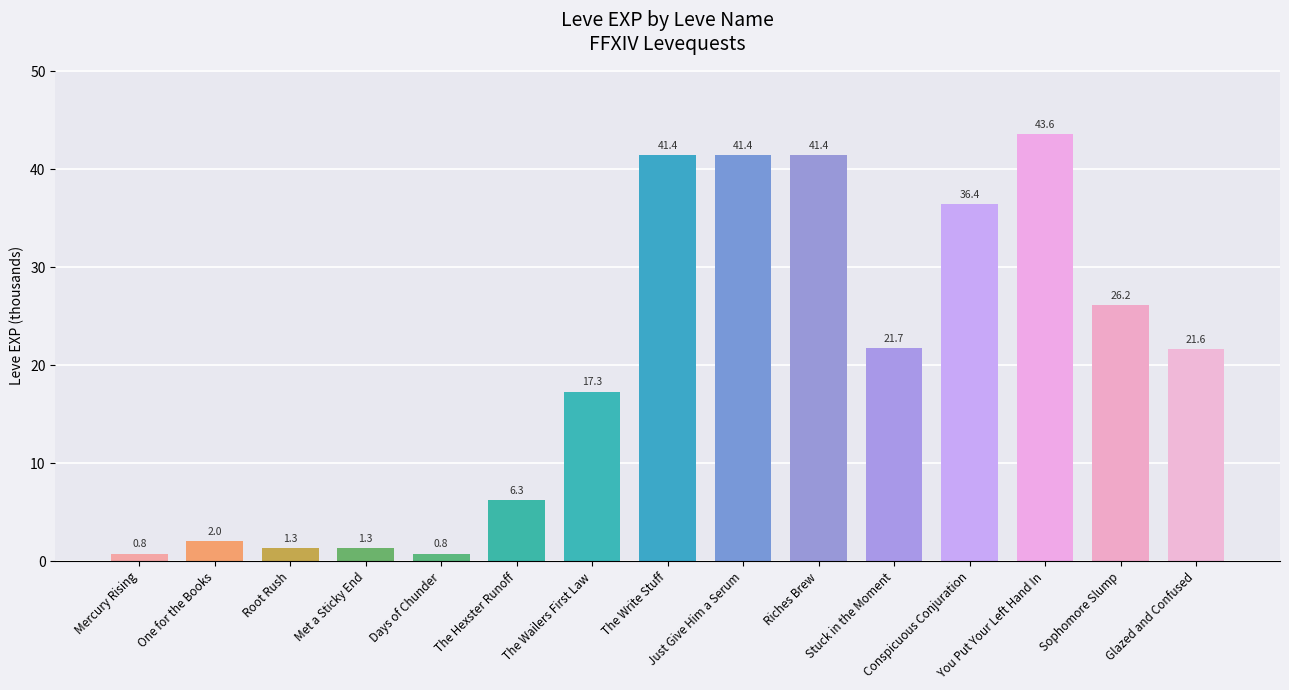

Is it true that the value at The Hexster Runoff is 6.3?

True